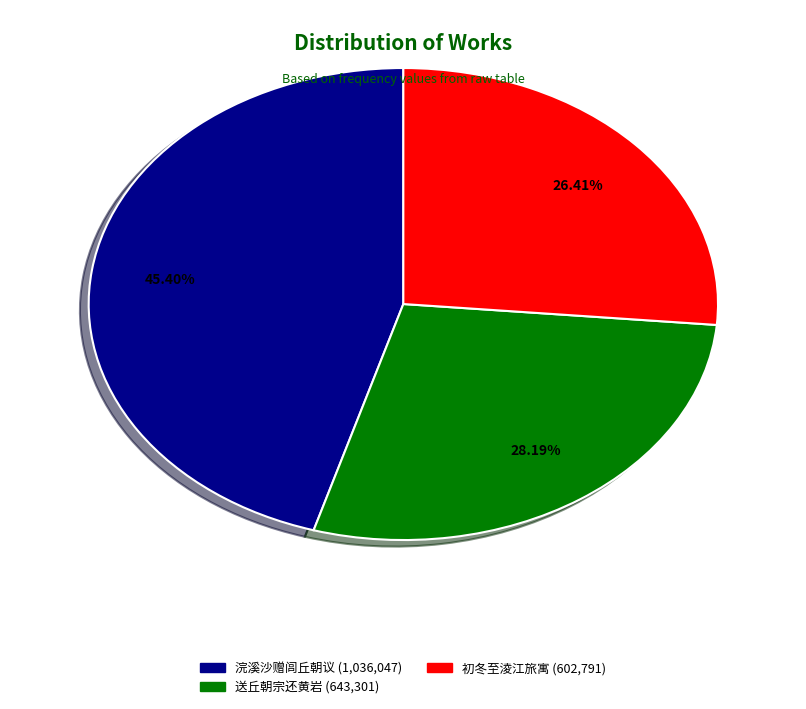

Is there a majority slice in this chart?

No